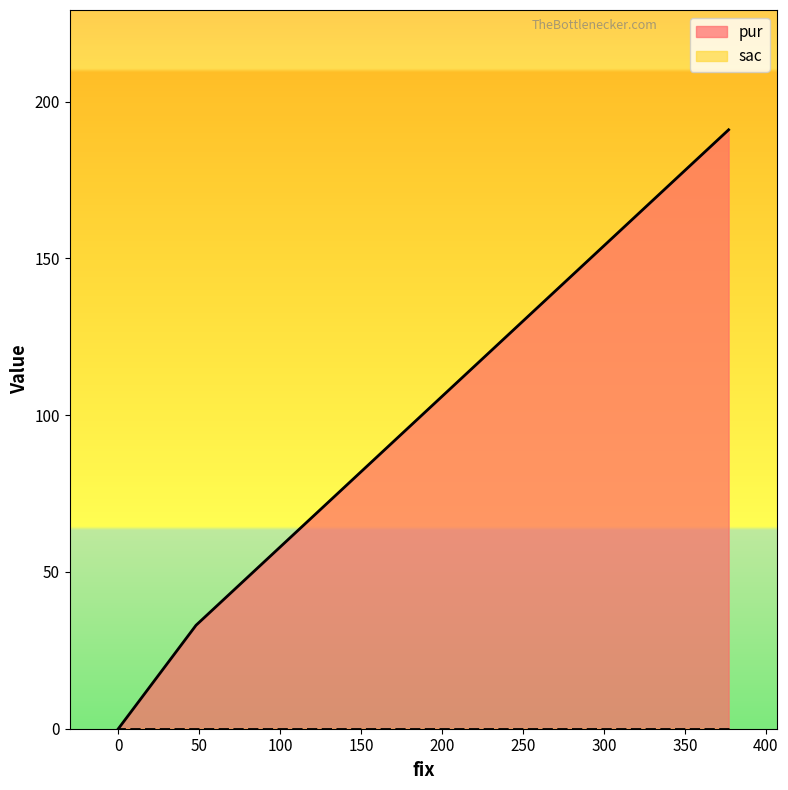

Which has a higher value, 0 or 377?

377